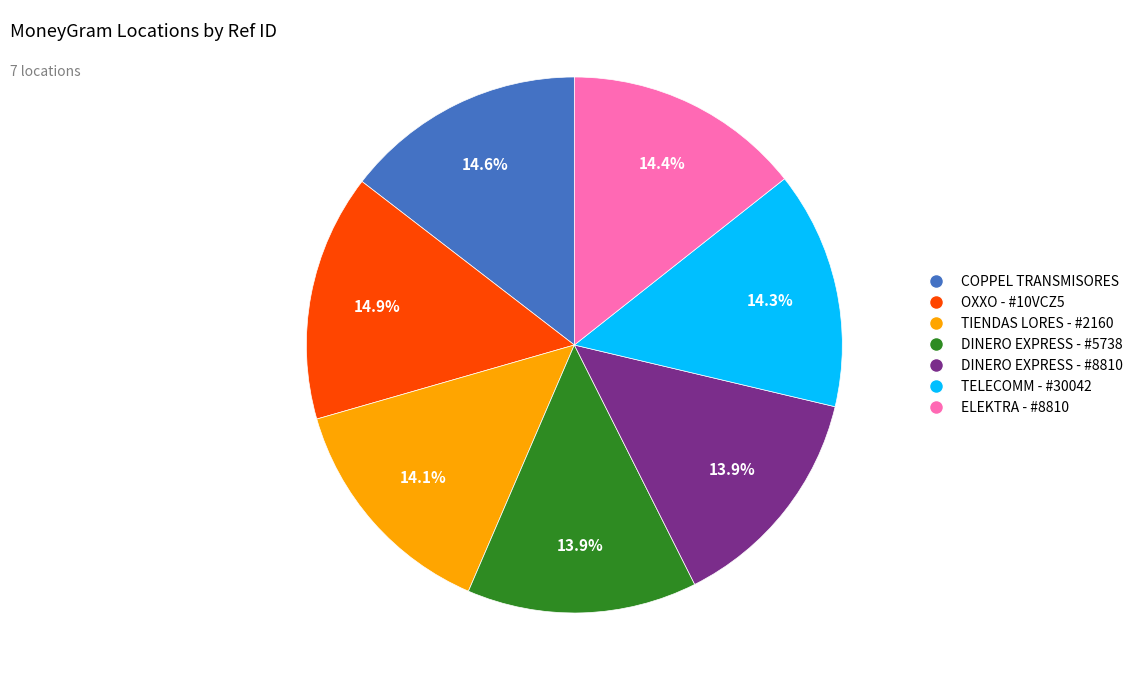

How many slices are in this pie chart?

7